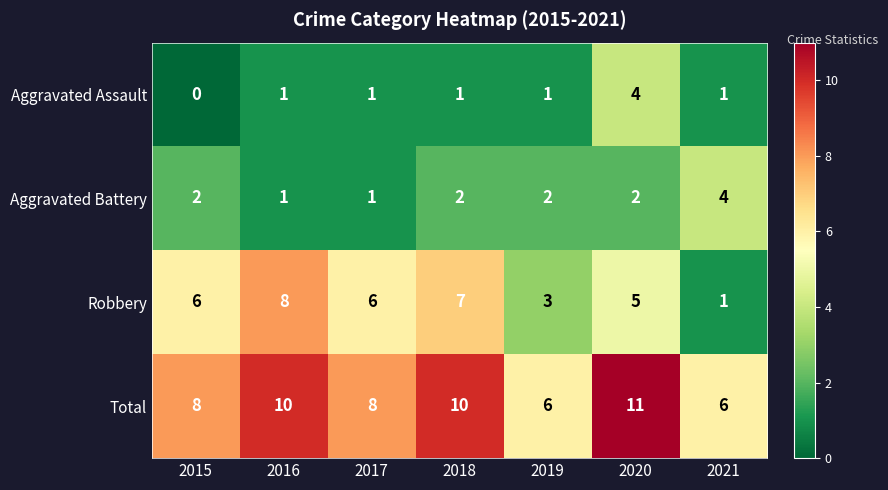

What is the total value across all series at 2021?

12